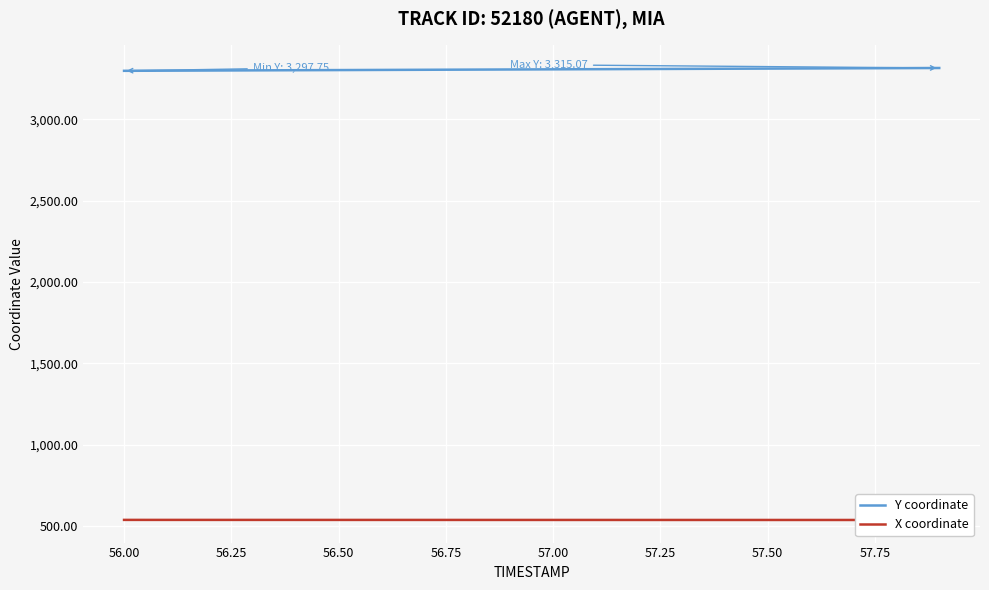

Reading right to left, what are all the values shown in this chart?

Y coordinate: 3315.1	3314.2	3313.2	3312.3	3311.4	3310.5	3309.6	3308.7	3307.8	3306.9	3305.9	3305.0	3304.1	3303.2	3302.3	3301.4	3300.5	3299.6	3298.7	3297.8
X coordinate: 536.3	536.4	536.4	536.4	536.5	536.5	536.5	536.5	536.6	536.6	536.6	536.7	536.7	536.7	536.7	536.8	536.8	536.8	536.9	536.9